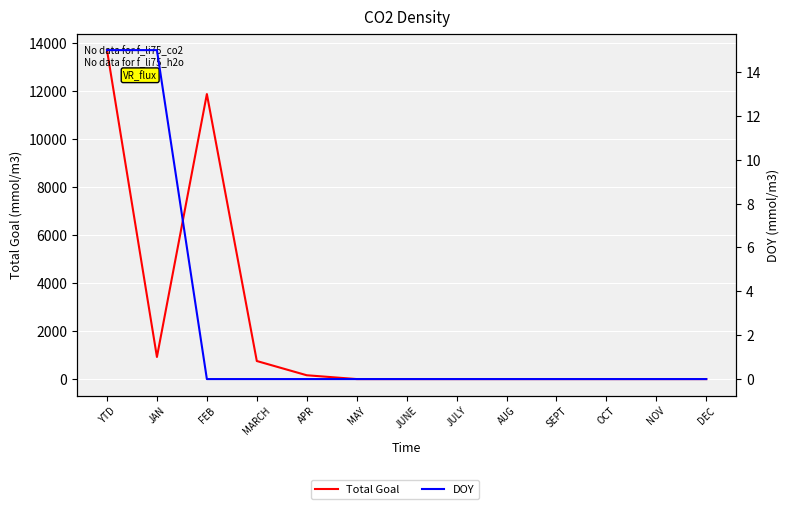

What are all the series names shown in the legend?

Total Goal, DOY